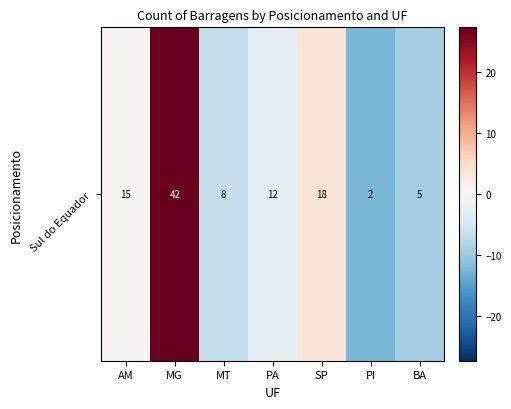

What is the difference between the second highest and minimum values?

16.0